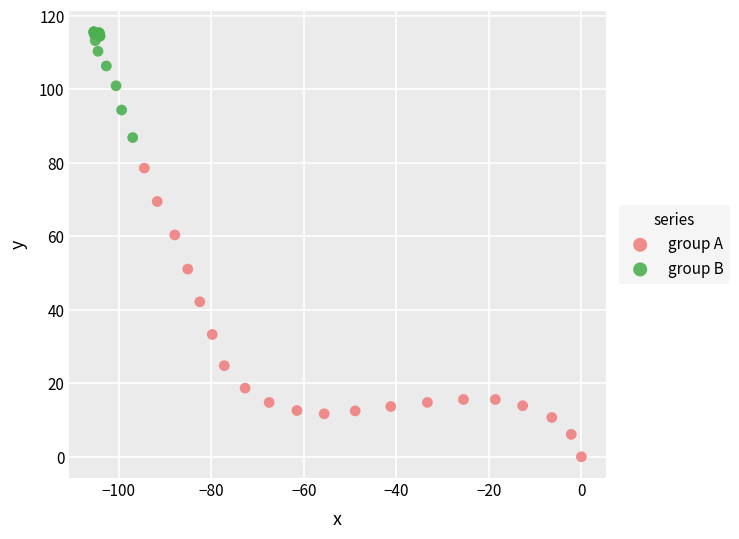

What are all the series names shown in the legend?

group A, group B